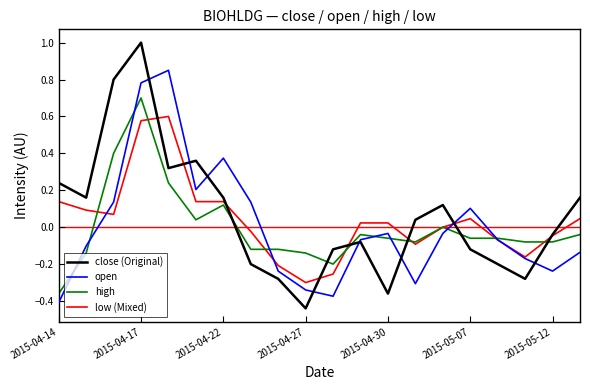

What is the maximum value for close (Original)?

1.0